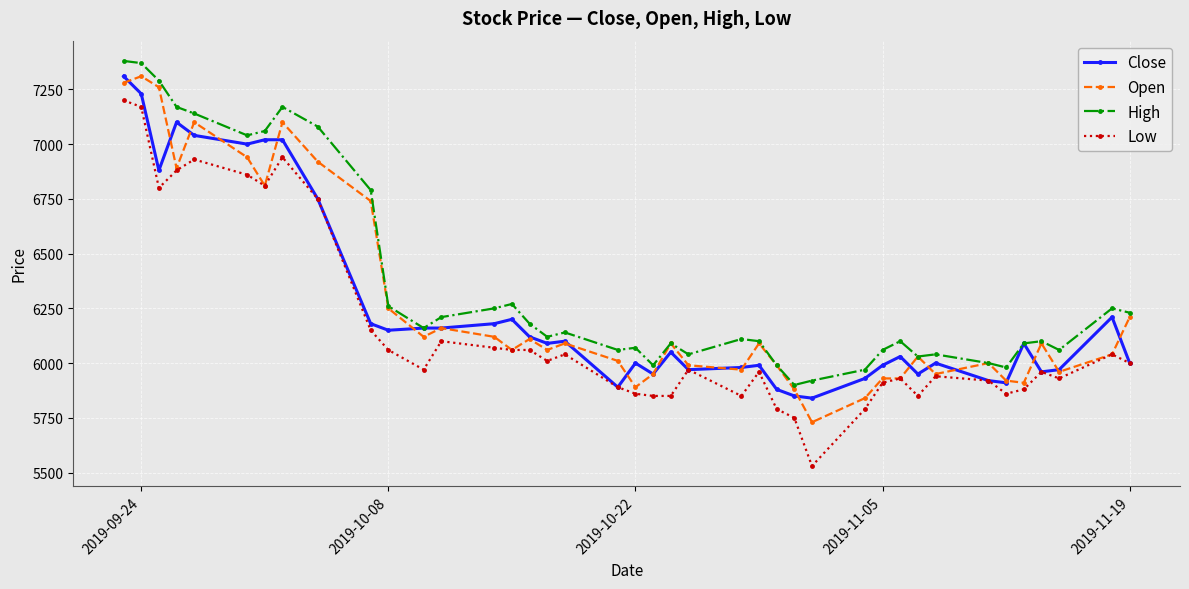

Reading right to left, transcribe all the data shown in this chart.

Close: 6000	6210	5970	5960	6090	5910	5920	6000	5950	6030	5990	5930	5840	5850	5880	5990	5980	5970	6050	5950	6000	5890	6100	6090	6120	6200	6180	6160	6160	6150	6180	6750	7020	7020	7000	7040	7100	6880	7230	7310
Open: 6210	6040	5960	6090	5910	5920	6000	5950	6030	5930	5930	5840	5730	5880	5990	6090	5970	5990	6090	5950	5890	6010	6090	6060	6110	6060	6120	6160	6120	6250	6740	6920	7100	6810	6940	7100	6890	7260	7310	7280
High: 6230	6250	6060	6100	6090	5980	6000	6040	6030	6100	6060	5970	5920	5900	5990	6100	6110	6040	6090	5990	6070	6060	6140	6120	6180	6270	6250	6210	6160	6260	6790	7080	7170	7060	7040	7140	7170	7290	7370	7380
Low: 6000	6040	5930	5960	5880	5860	5920	5940	5850	5930	5910	5790	5530	5750	5790	5960	5850	5970	5850	5850	5860	5890	6040	6010	6060	6060	6070	6100	5970	6060	6150	6750	6940	6810	6860	6930	6880	6800	7170	7200